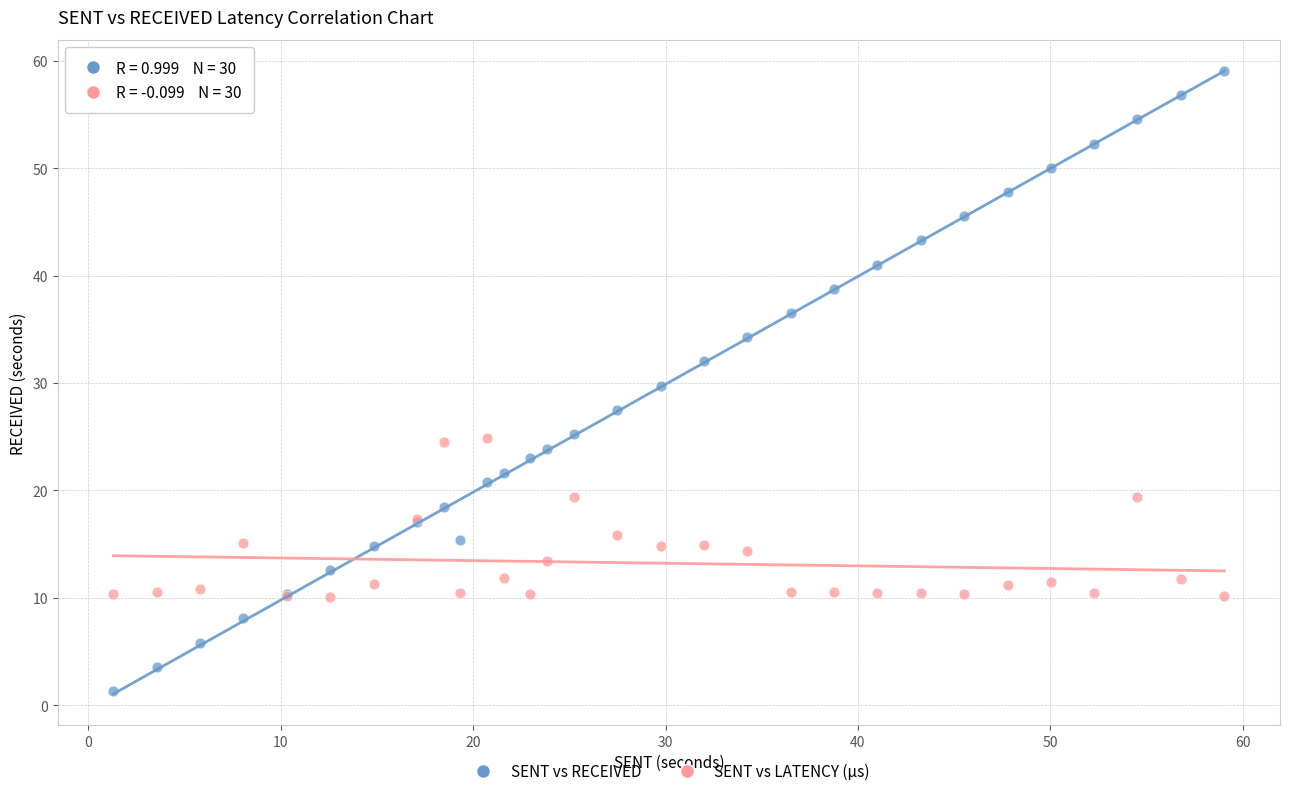

What is the X range (max minus min) for the scatter plot?

57.7